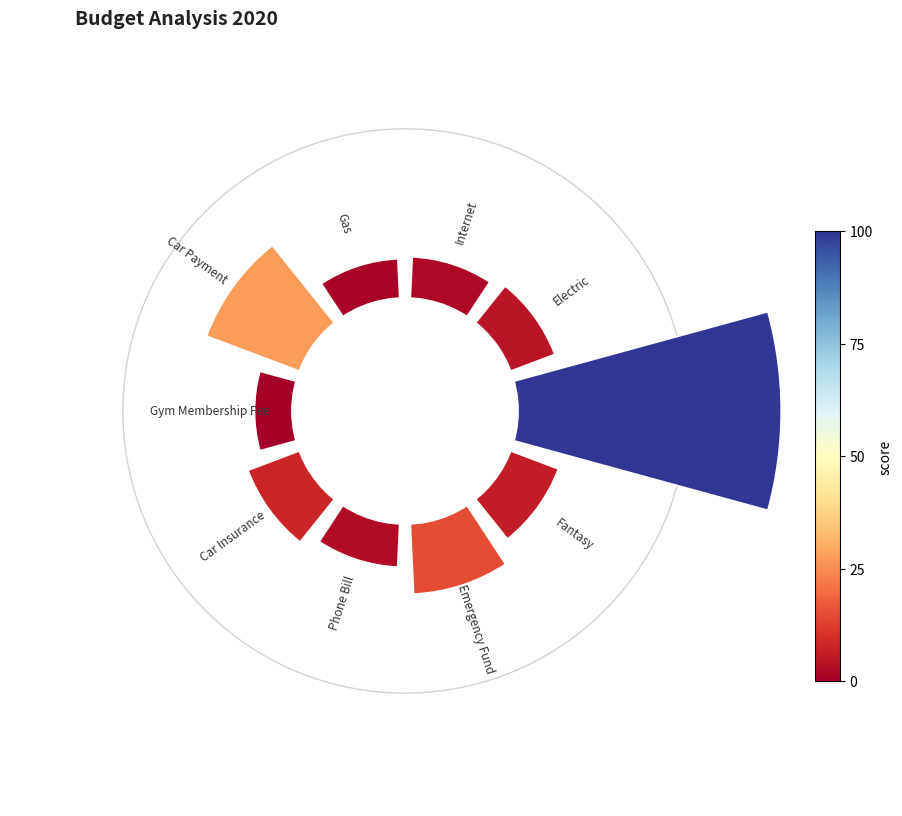

How many slices are in this pie chart?

10